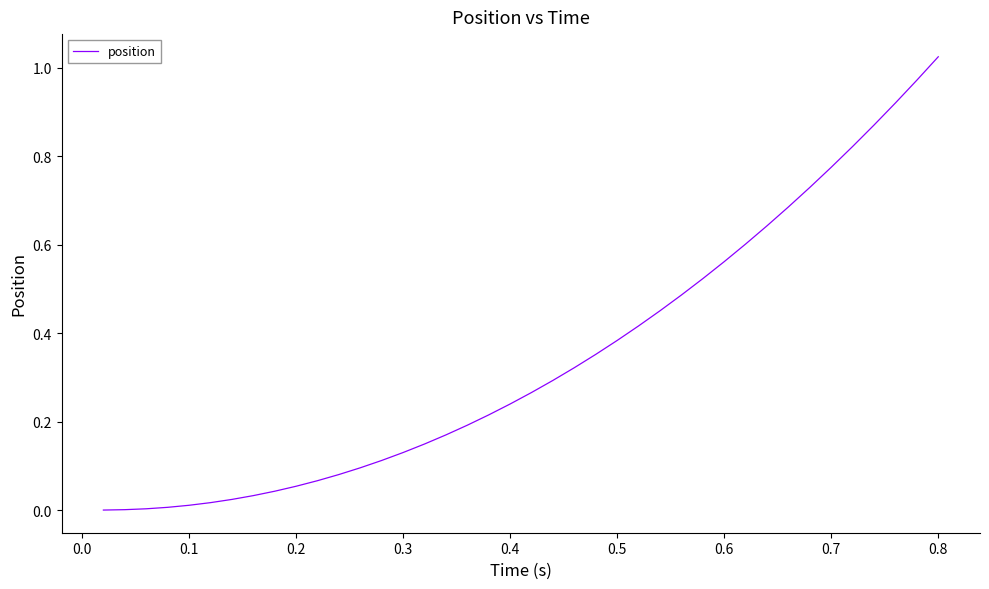

What is the greatest value displayed?

1.0